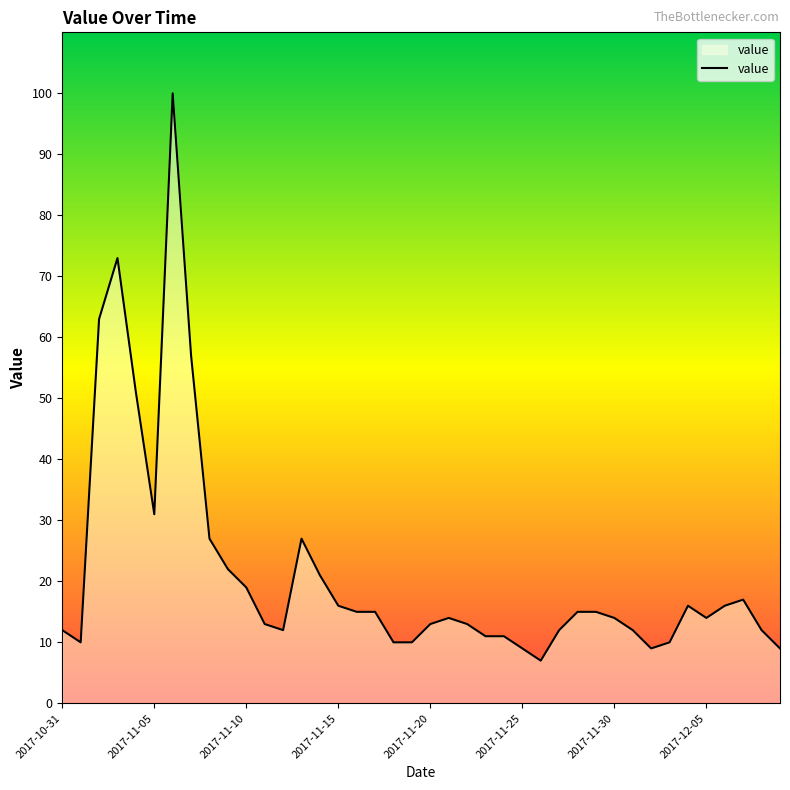

What is the maximum value shown in the chart?

100